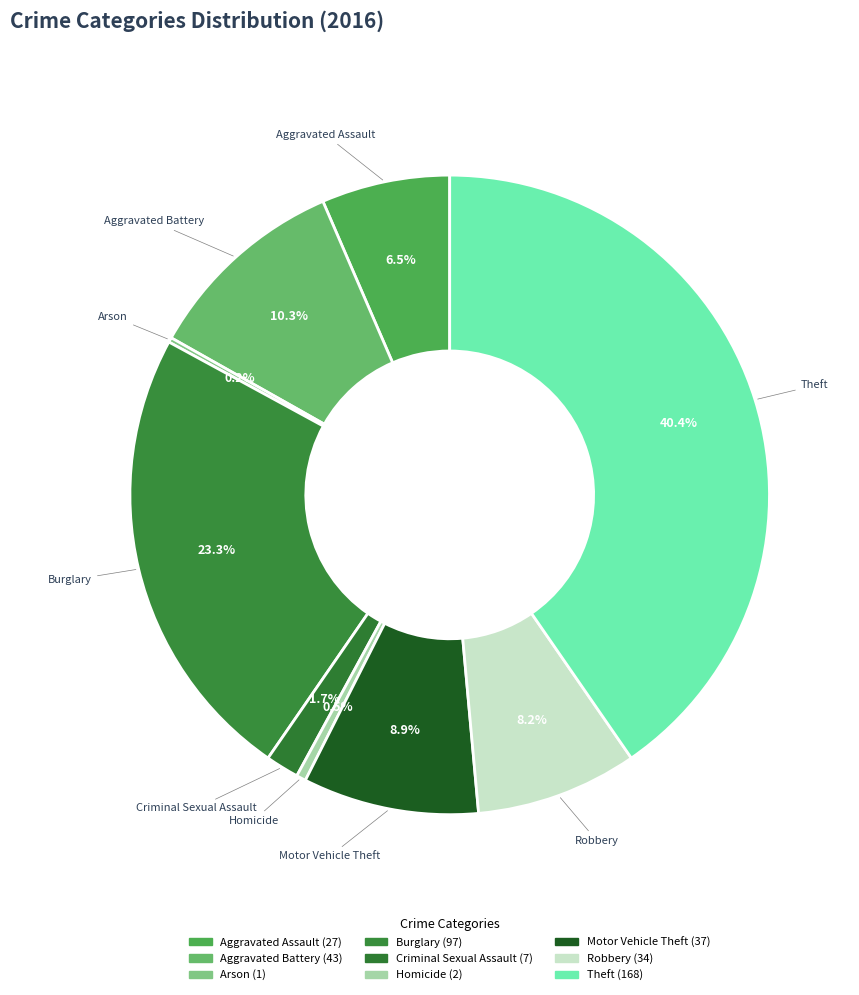

What portion of the pie excludes Robbery?

91.8%